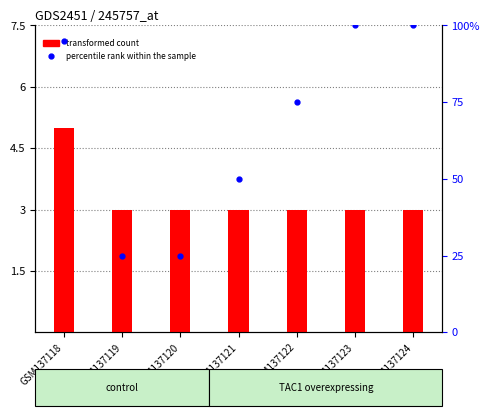

Where does the percentile rank within the sample series first go above 75?

GSM137118